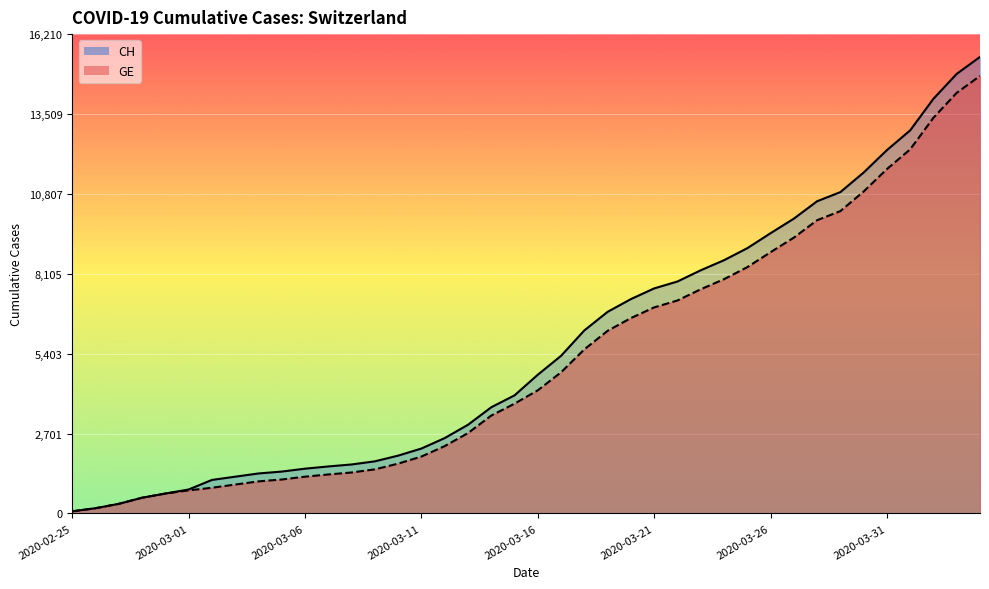

Rank the categories by CH value from lowest to highest.

2020-02-25, 2020-02-26, 2020-02-27, 2020-02-28, 2020-02-29, 2020-03-01, 2020-03-02, 2020-03-03, 2020-03-04, 2020-03-05, 2020-03-06, 2020-03-07, 2020-03-08, 2020-03-09, 2020-03-10, 2020-03-11, 2020-03-12, 2020-03-13, 2020-03-14, 2020-03-15, 2020-03-16, 2020-03-17, 2020-03-18, 2020-03-19, 2020-03-20, 2020-03-21, 2020-03-22, 2020-03-23, 2020-03-24, 2020-03-25, 2020-03-26, 2020-03-27, 2020-03-28, 2020-03-29, 2020-03-30, 2020-03-31, 2020-04-01, 2020-04-02, 2020-04-03, 2020-04-04